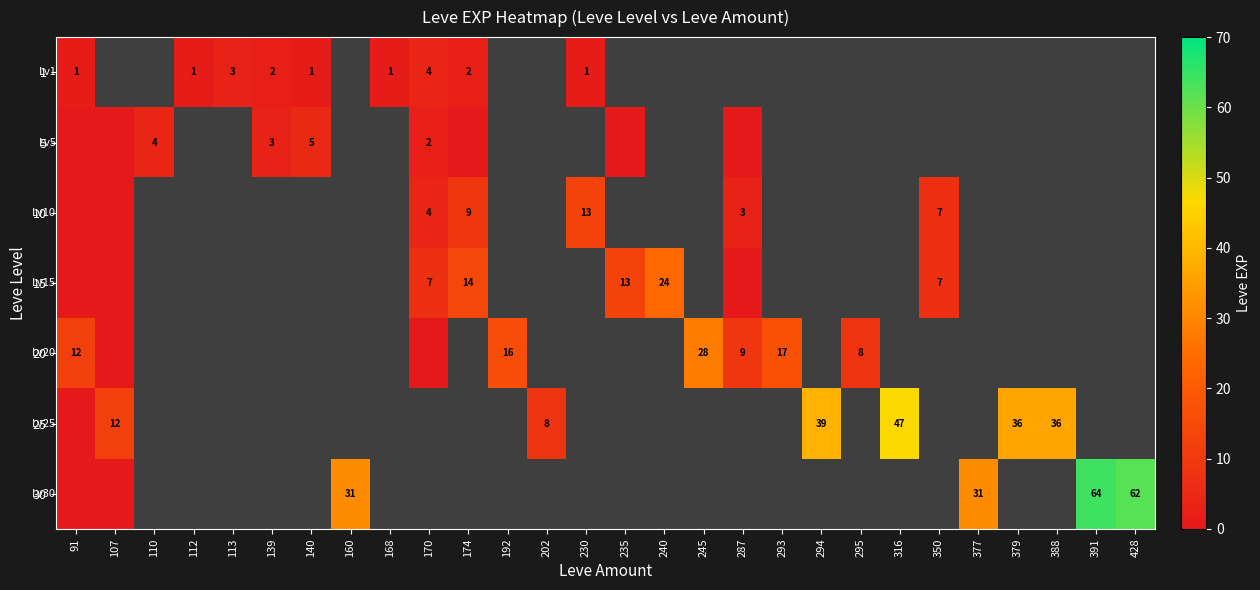

The value of 30 at 160 is 31. True or false?

True